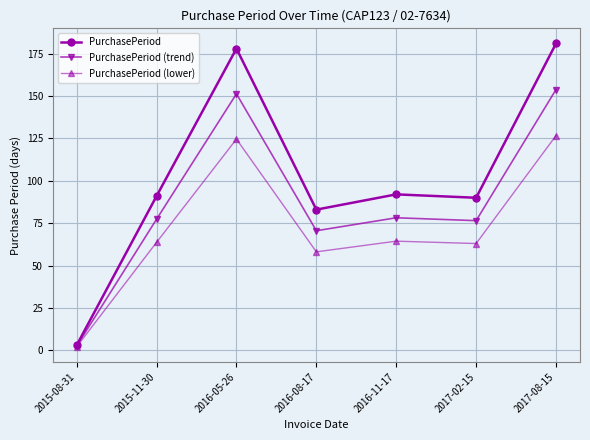

What is the label of the 1st point from the left?

2015-08-31